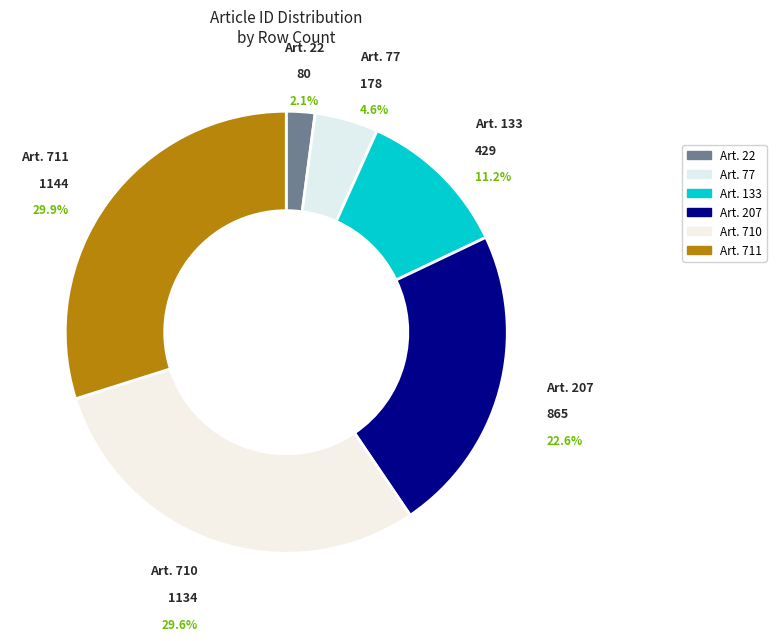

Is there any slice that represents more than half of the pie?

No